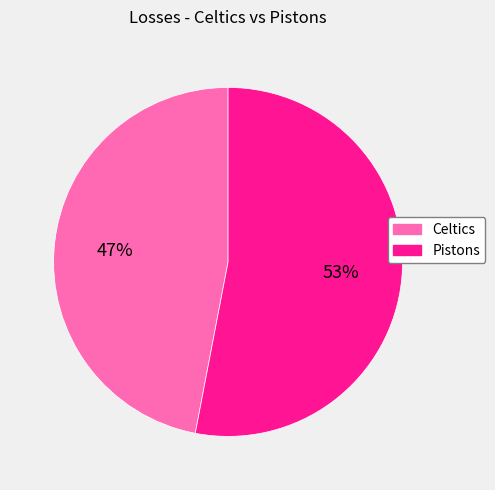

To the nearest percent, what is the average slice percentage?

50%